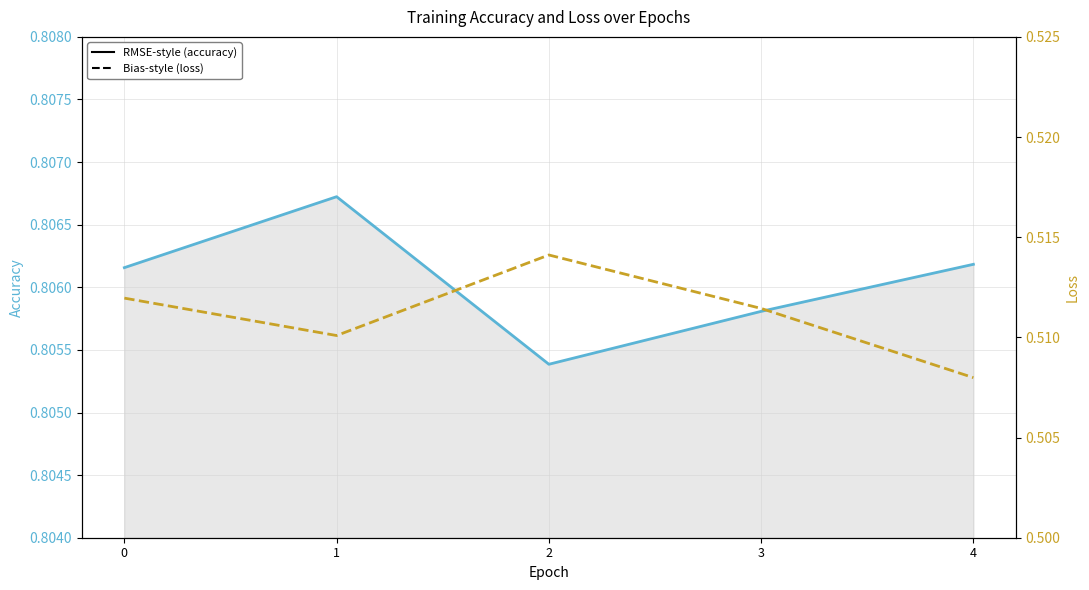

How many interior local peaks does the loss series have?

1